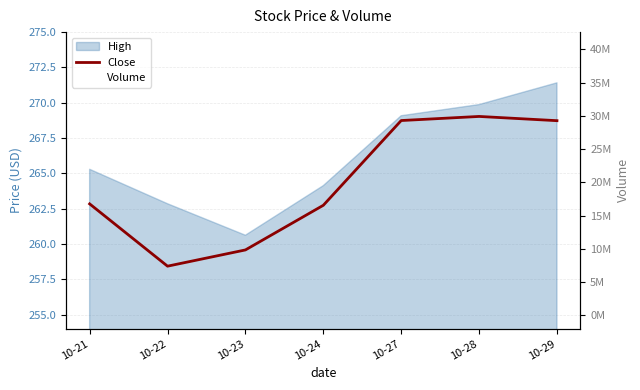

What is the approximate value of Volume at 10-24?

30941470.0